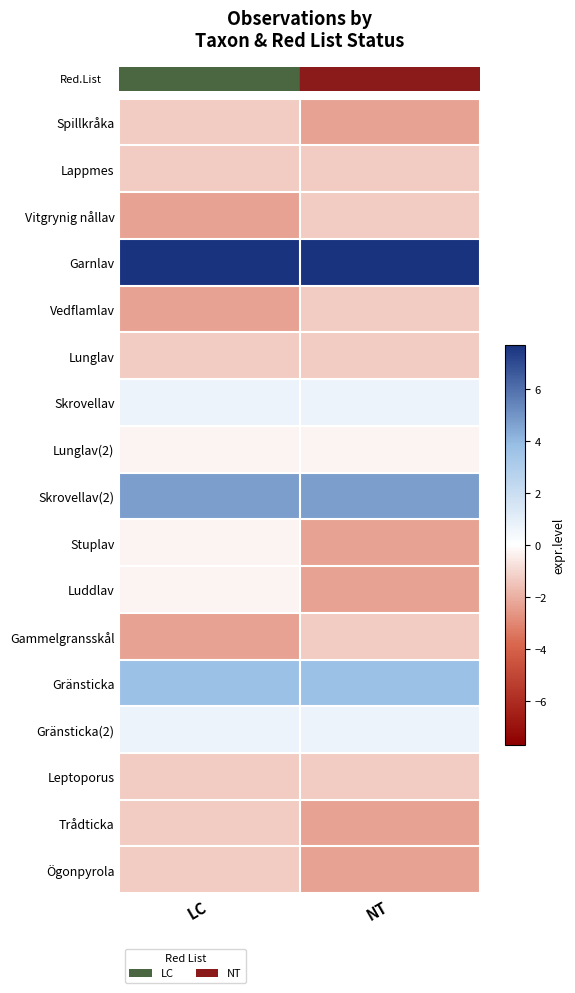

Which label corresponds to the largest value in the chart?

LC